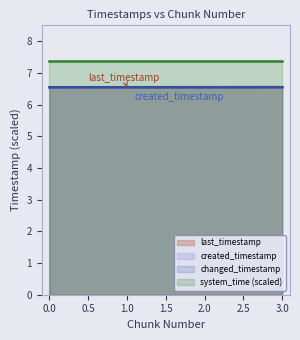

At how many categories does at least one series exceed 7?

4